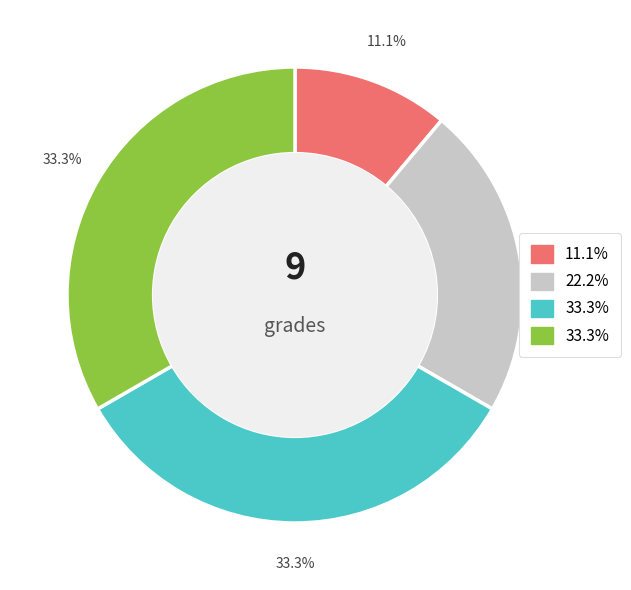

To the nearest percent, what is the average slice percentage?

25%